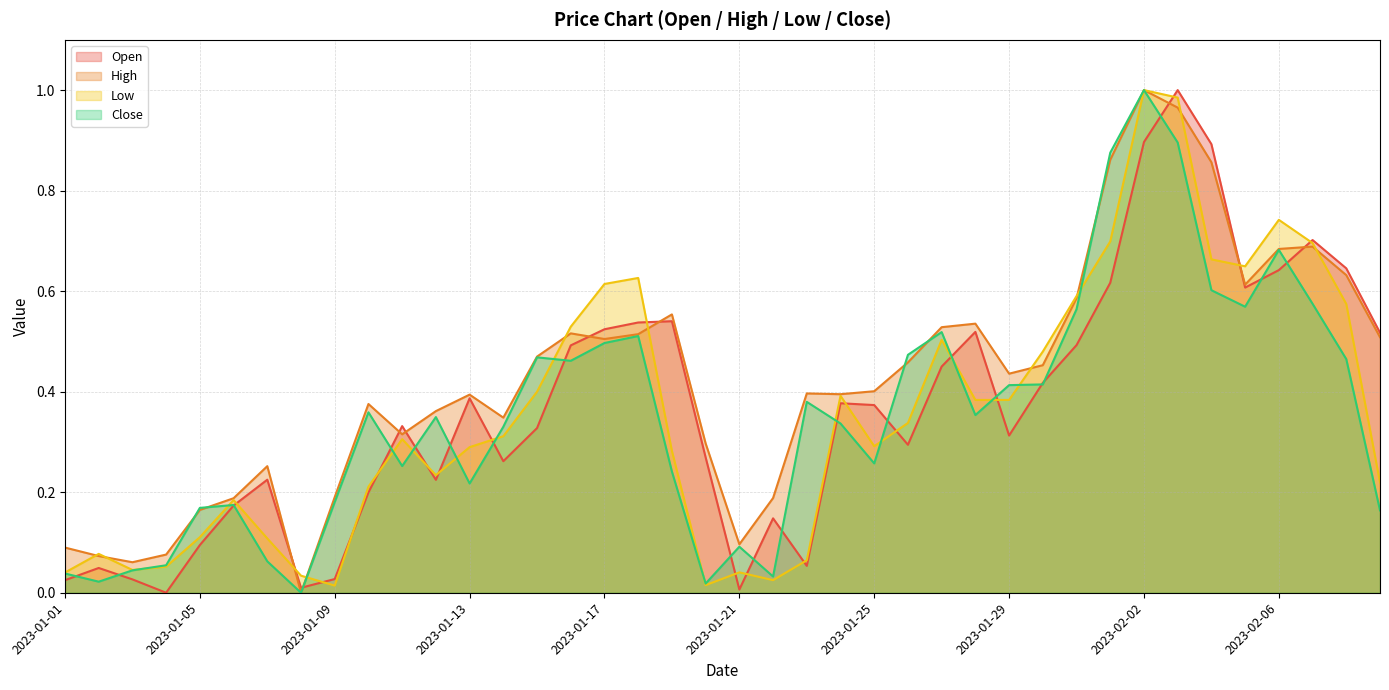

Is it true that High equals 0.1 at 2023-01-14?

False